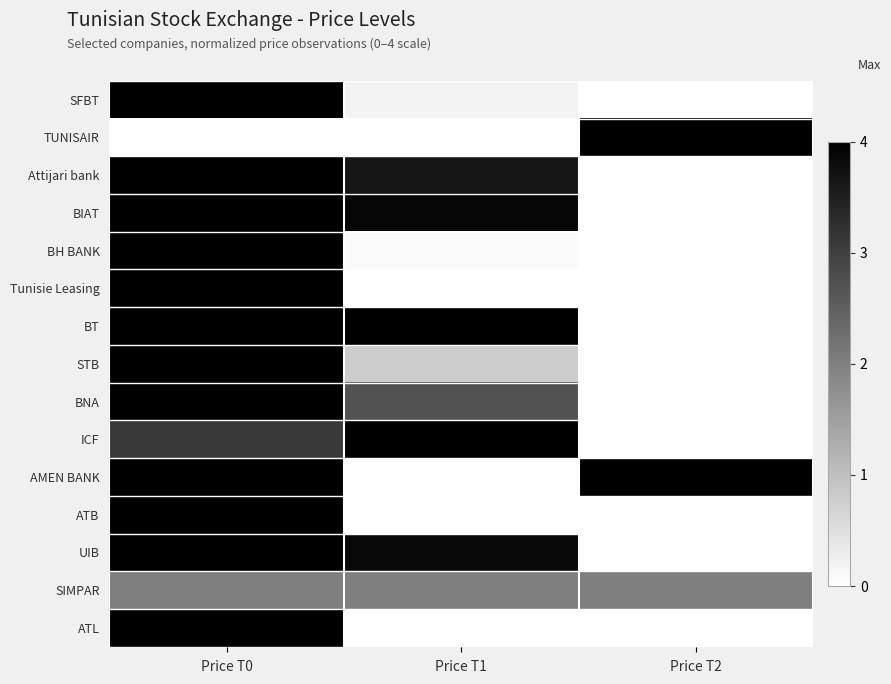

Rank the series at Price T0 from lowest to highest value.

TUNISAIR, SIMPAR, ICF, SFBT, Attijari bank, BIAT, BH BANK, Tunisie Leasing, BT, STB, BNA, AMEN BANK, ATB, UIB, ATL